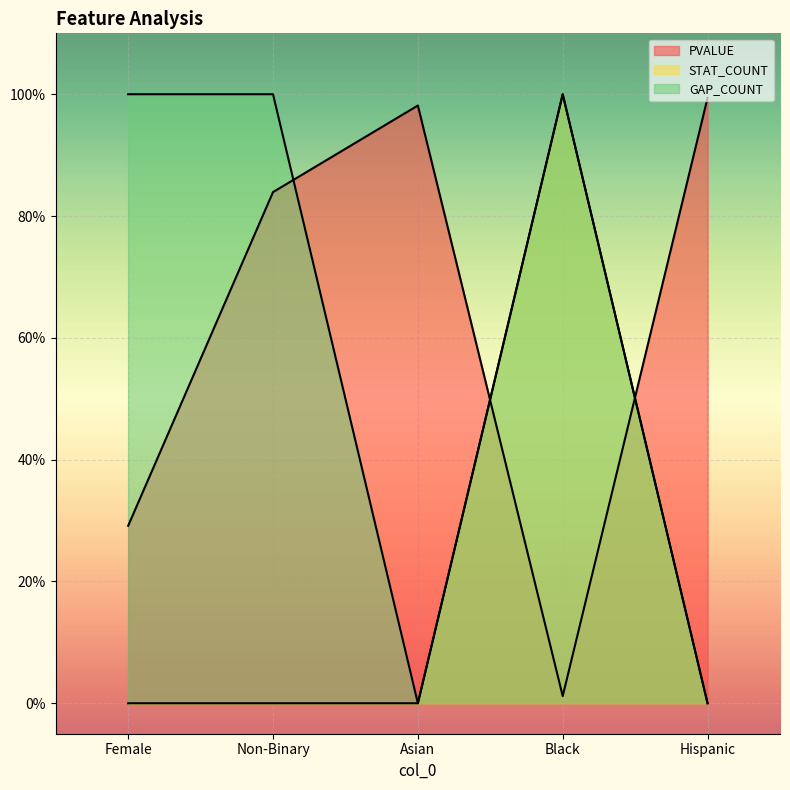

Does the chart display data point markers on the line(s)?

No